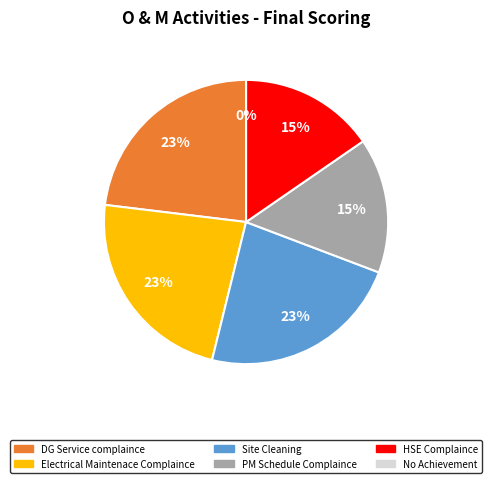

Does any single category account for the majority?

No